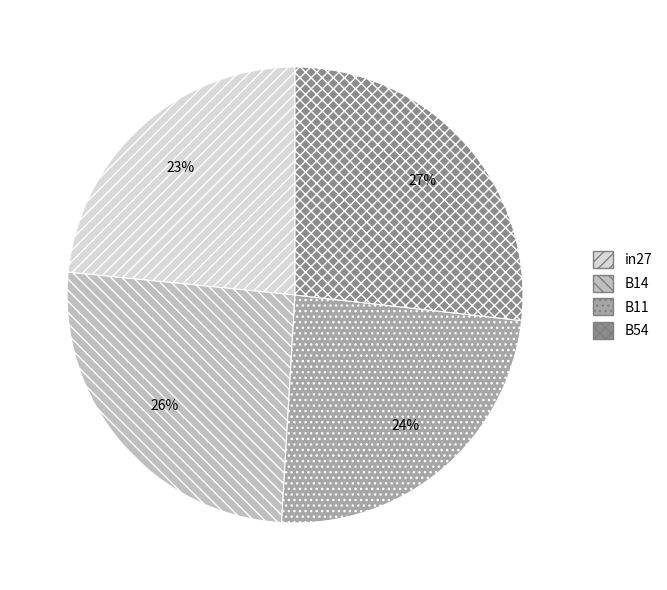

Between B14 and B54, which is larger?

B54